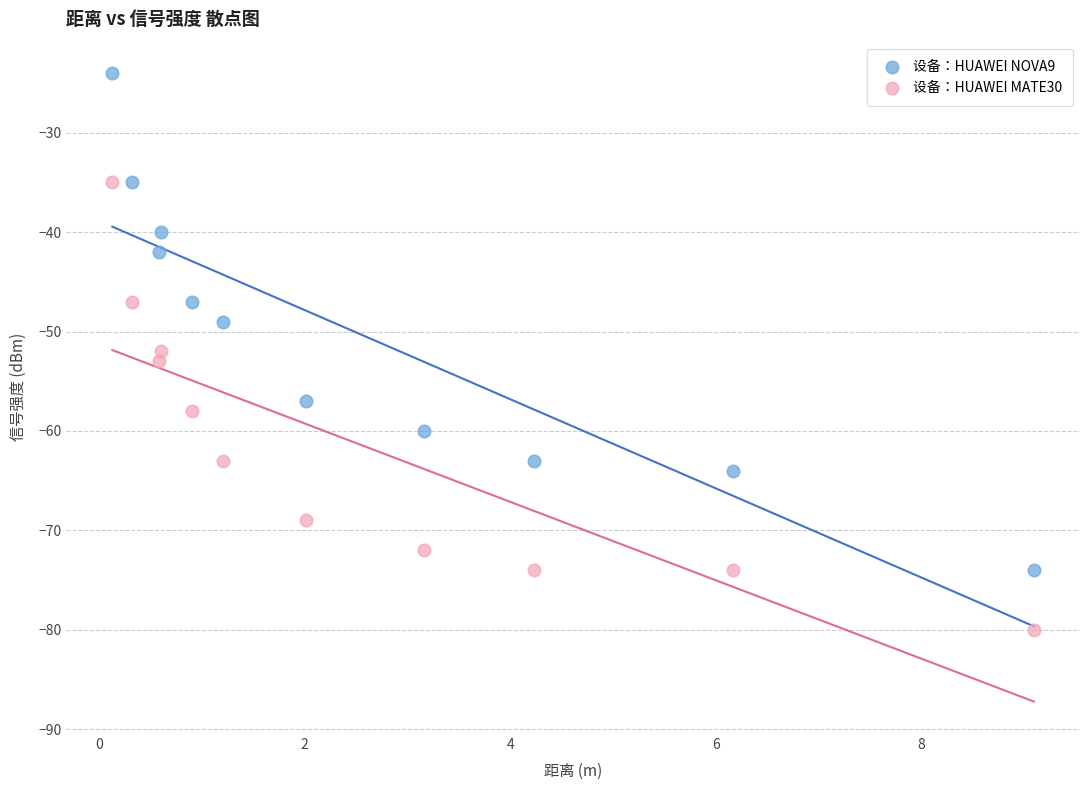

Which series contains the lowest Y value?

设备：HUAWEI MATE30